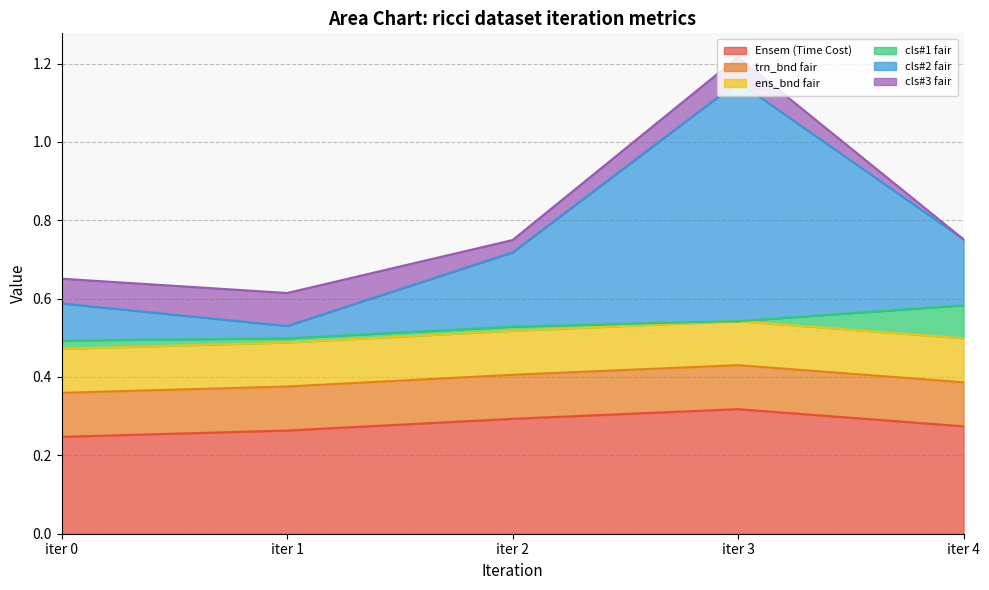

The value of cls#1 fair at iter 2 is 0.0. True or false?

True